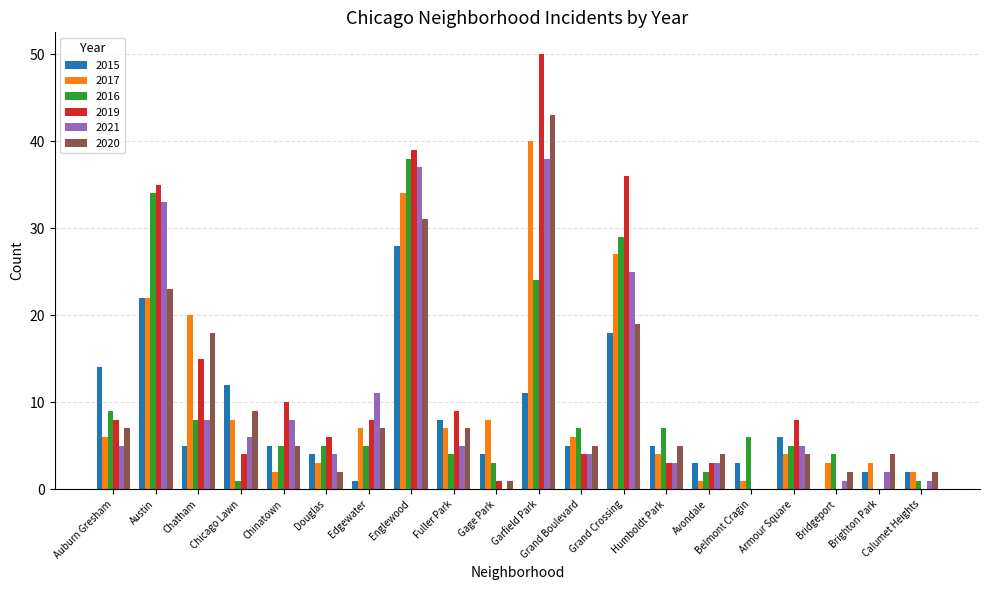

What are all the series names shown in the legend?

2015, 2017, 2016, 2019, 2021, 2020